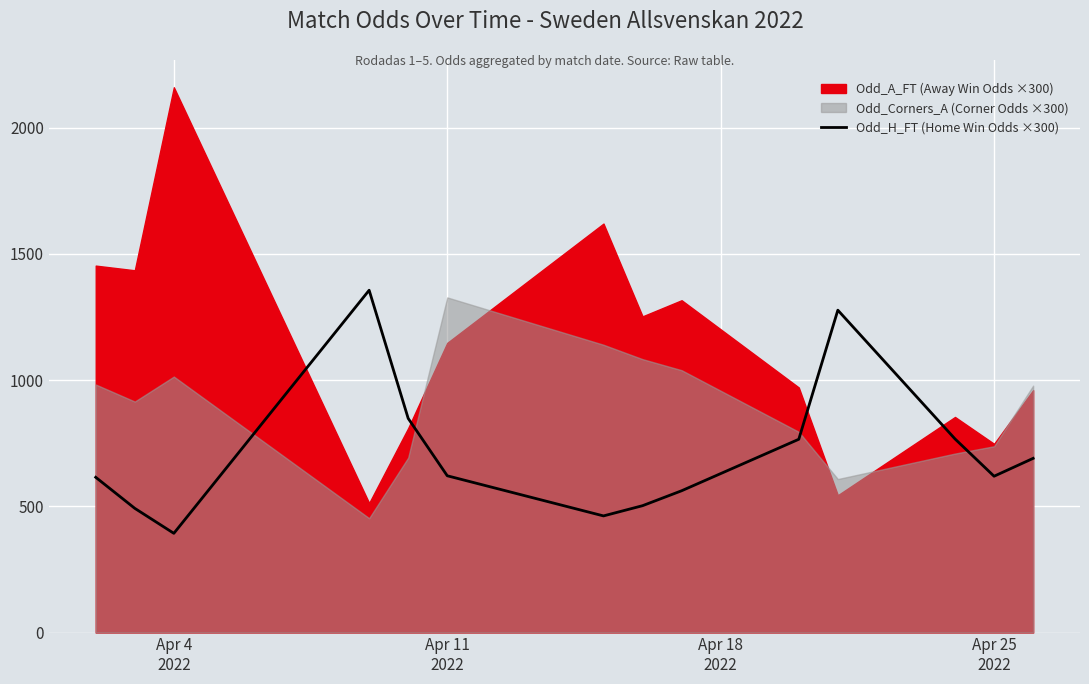

What is the maximum value for Odd_H_FT (Home Win Odds ×300)?

1356.0